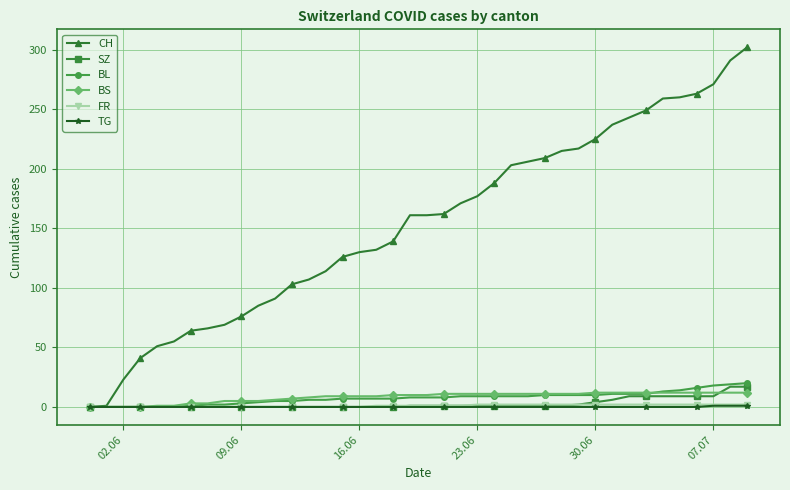

What is the value of the CH point at the 33rd from the left?

243